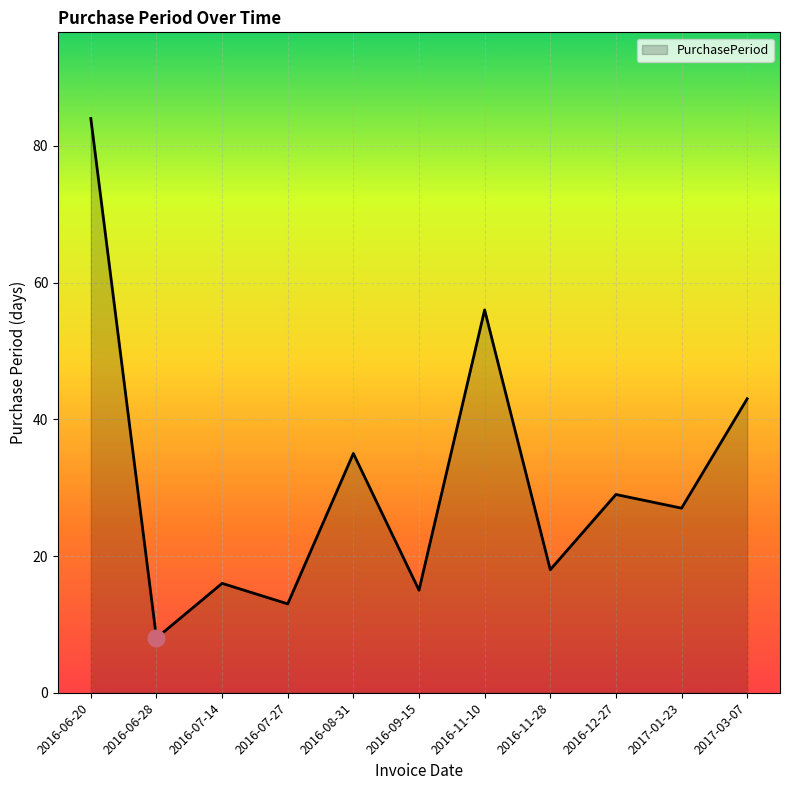

List the labels in order of value, largest first.

2016-06-20, 2016-11-10, 2017-03-07, 2016-08-31, 2016-12-27, 2017-01-23, 2016-11-28, 2016-07-14, 2016-09-15, 2016-07-27, 2016-06-28